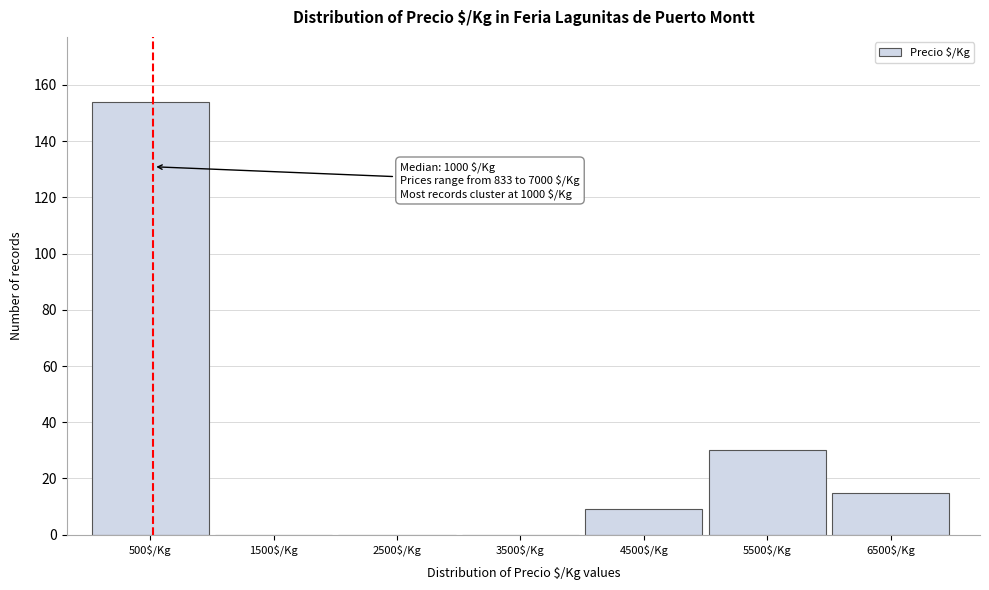

What is the sum of all values?

208